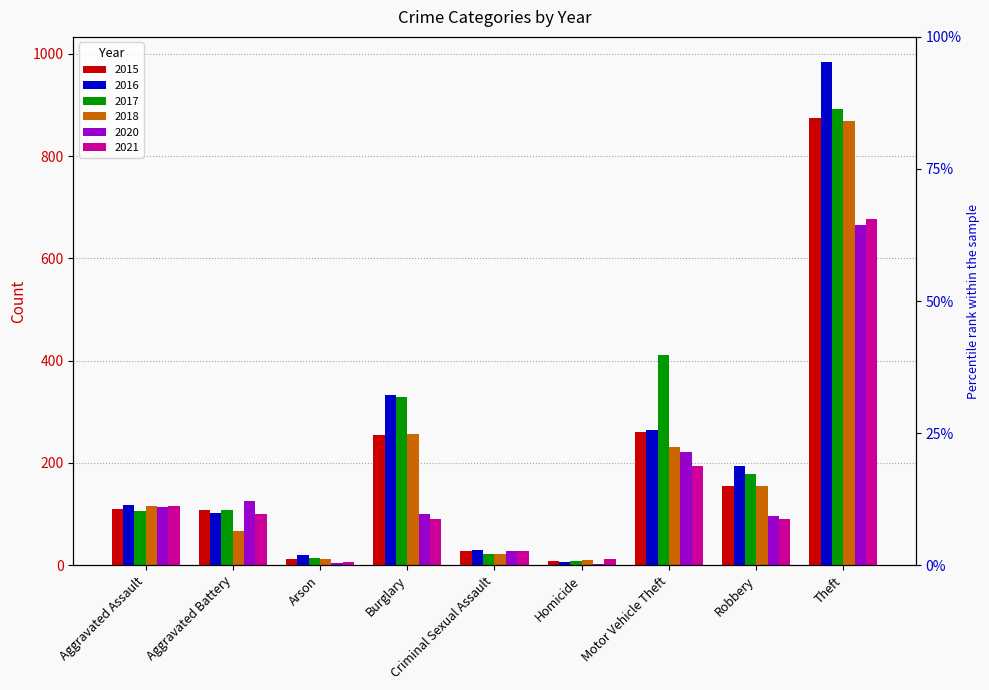

At which label does 2018 reach its minimum?

Homicide